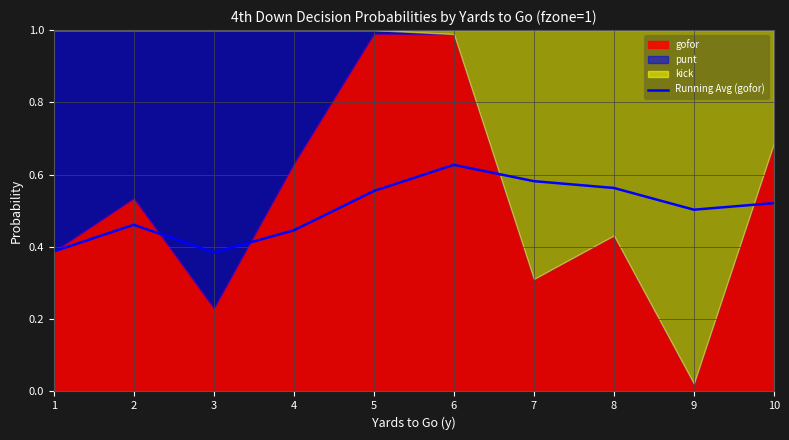

Where is the first local maximum?

2